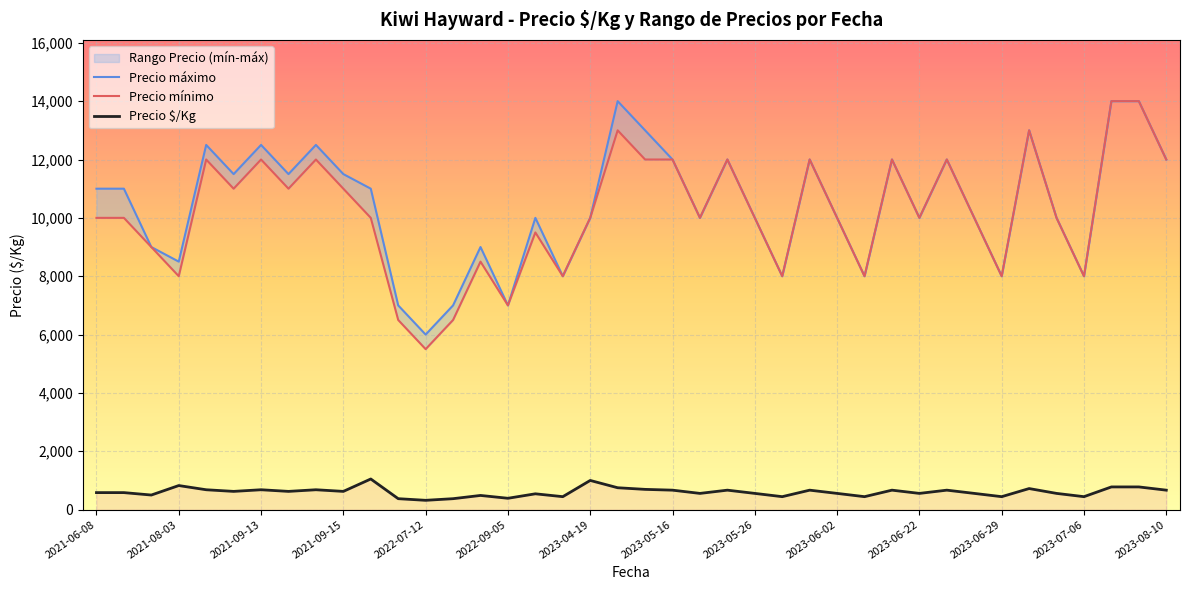

True or false: Precio máximo and Precio mínimo cross at least once.

False